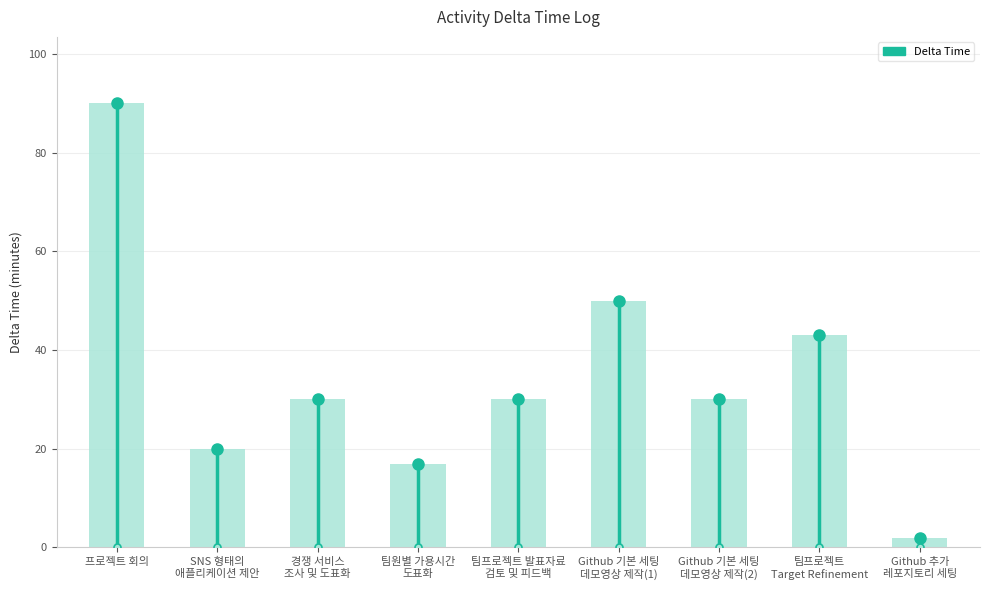

Is it true that the value at 팀원별 가용시간
도표화 is 17.0?

True